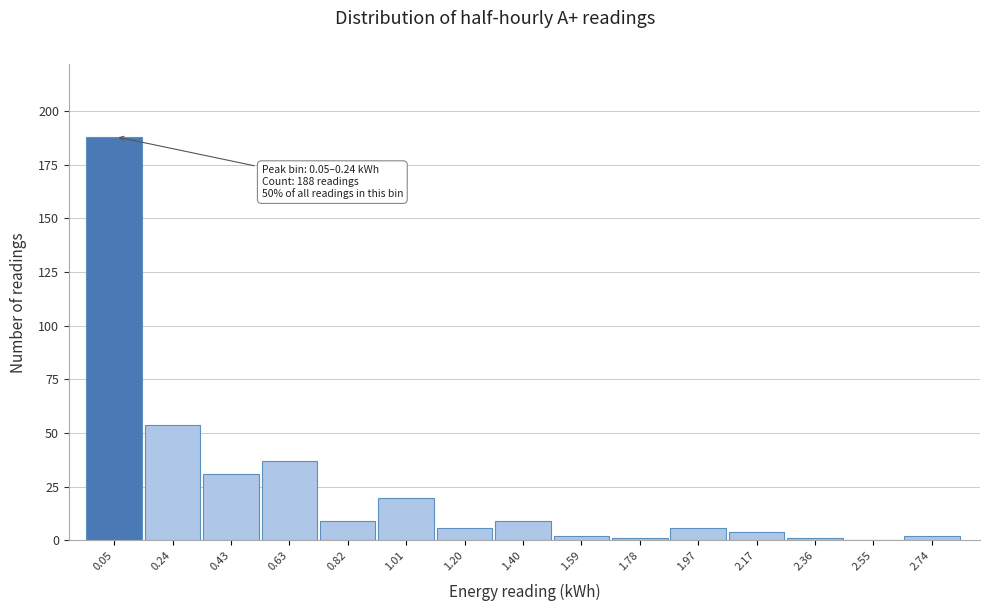

Reading left to right, what are all the values shown in this chart?

0.05=188	0.24=54	0.43=31	0.63=37	0.82=9	1.01=20	1.20=6	1.40=9	1.59=2	1.78=1	1.97=6	2.17=4	2.36=1	2.55=0	2.74=2